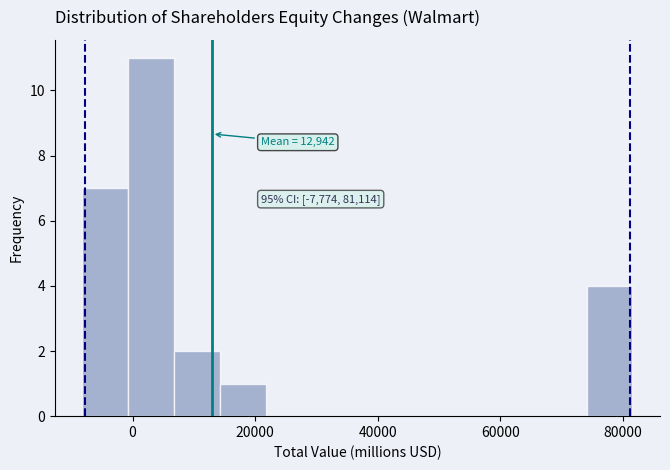

Around what value on the x-axis is the tallest bar? Give the approximate position of its centre, as read against the axis.

4000